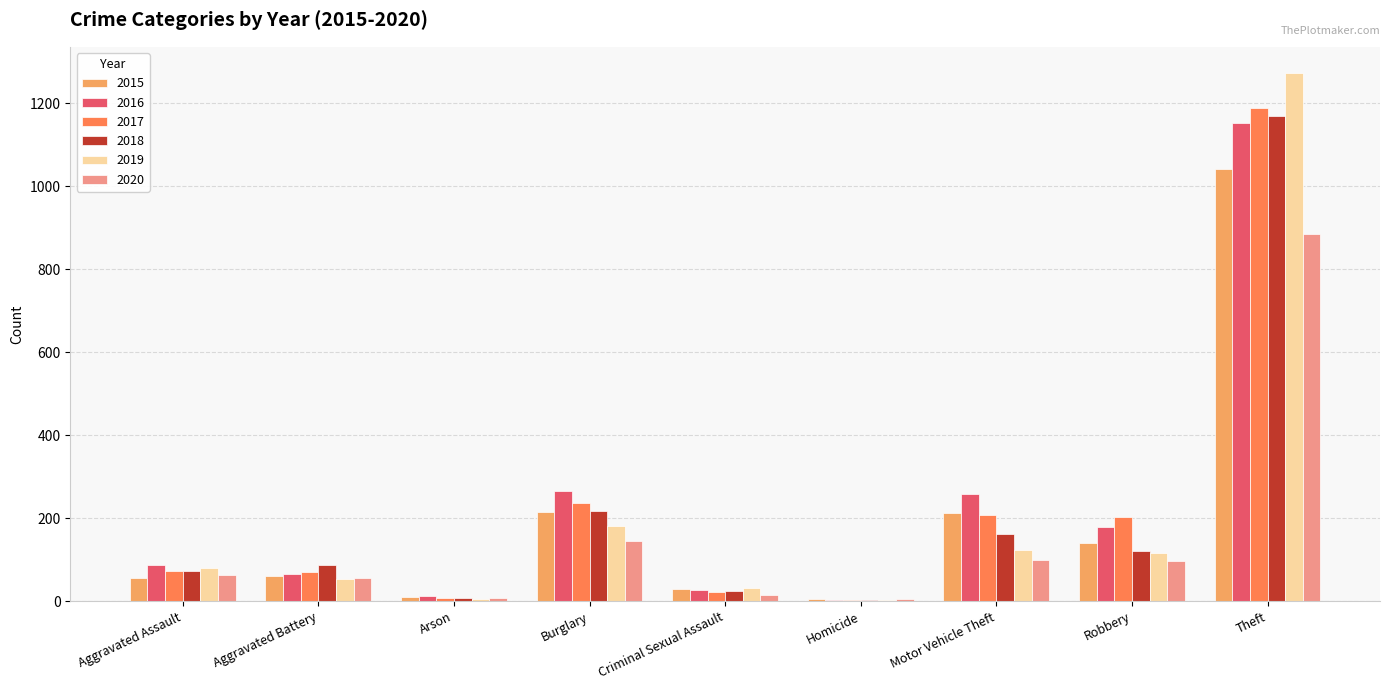

How many groups of bars are there?

9